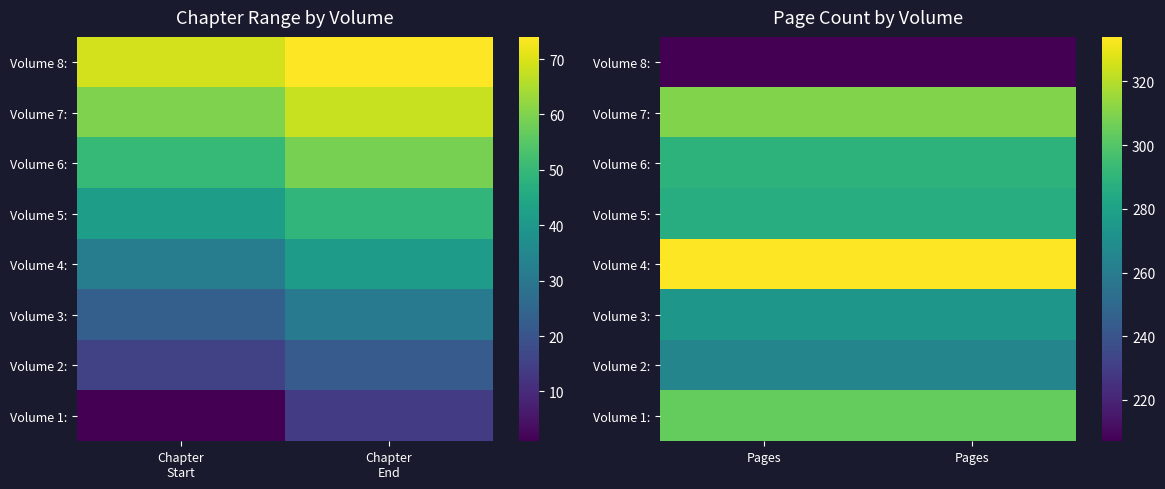

At how many categories does at least one series exceed 294?

2